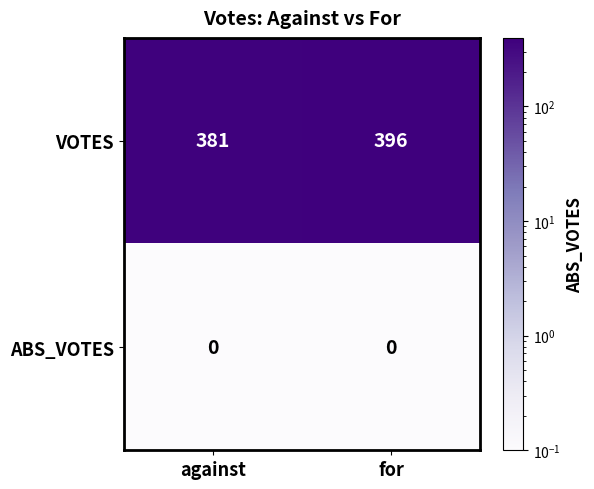

Rank the series by their maximum value, from lowest to highest.

ABS_VOTES, VOTES